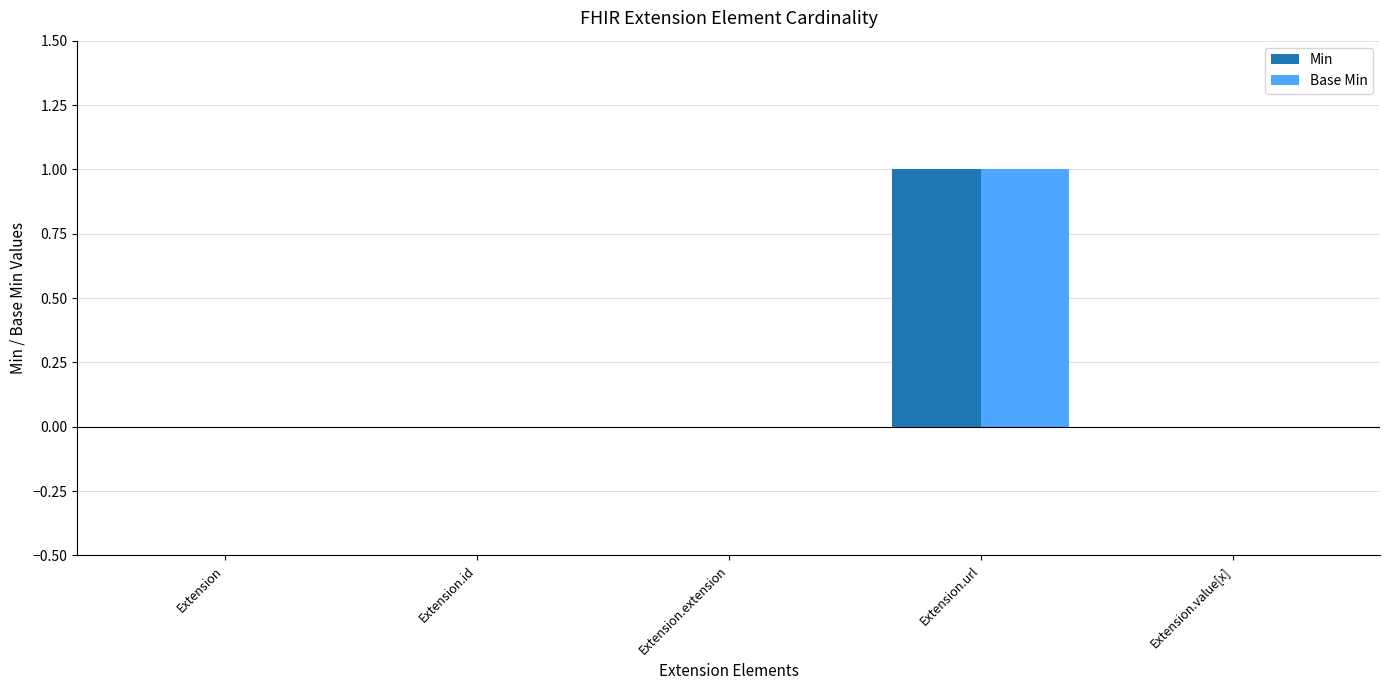

Is the value of Base Min at Extension.extension greater than the value of Min at Extension.url?

No